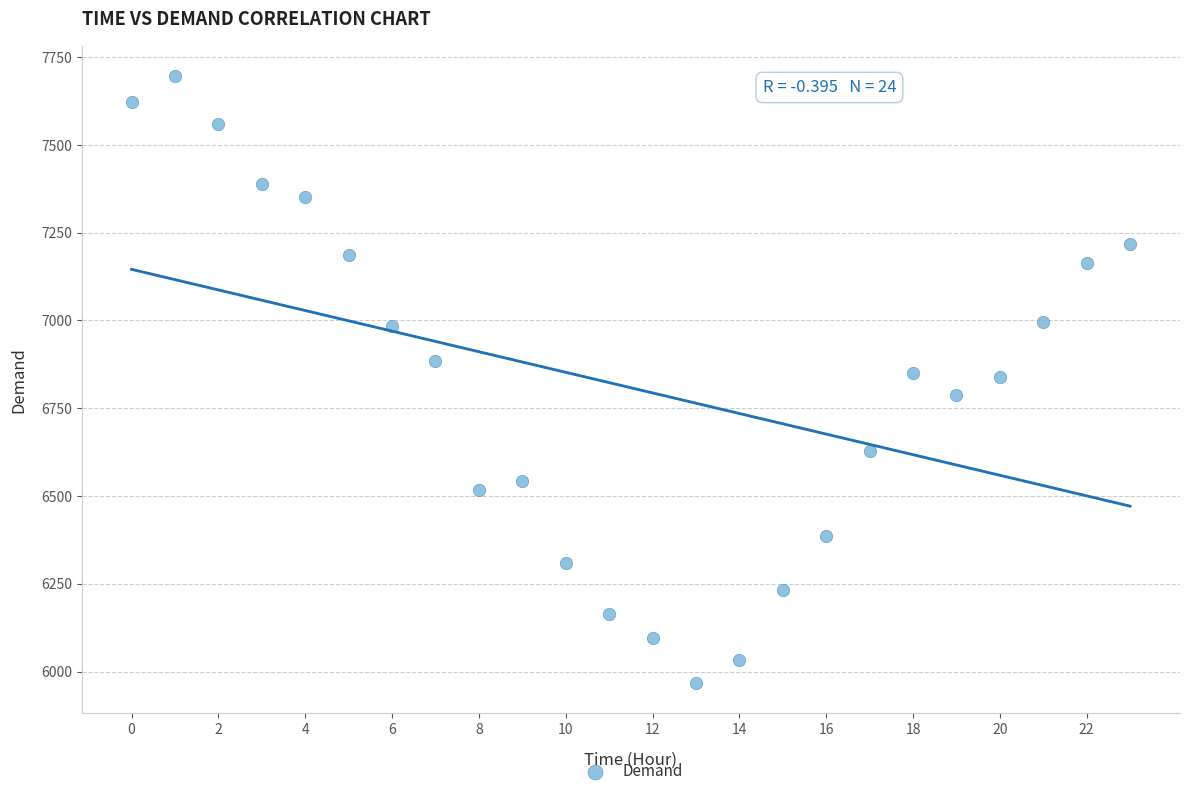

What is the range of Y values (max minus min)?

1729